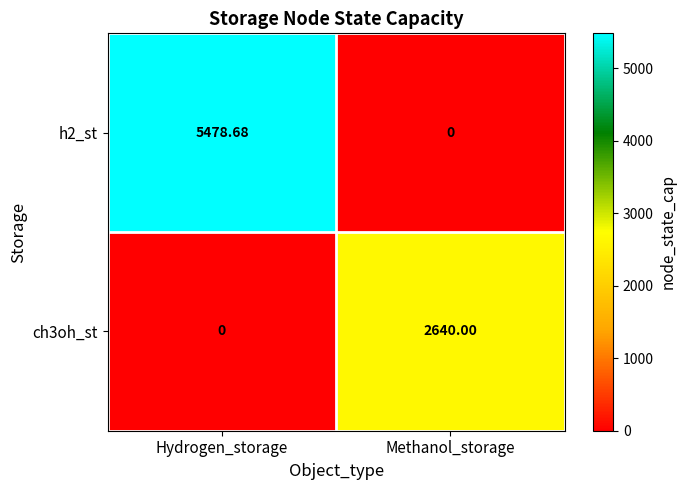

At Methanol_storage, list the series in order from largest to smallest.

ch3oh_st, h2_st